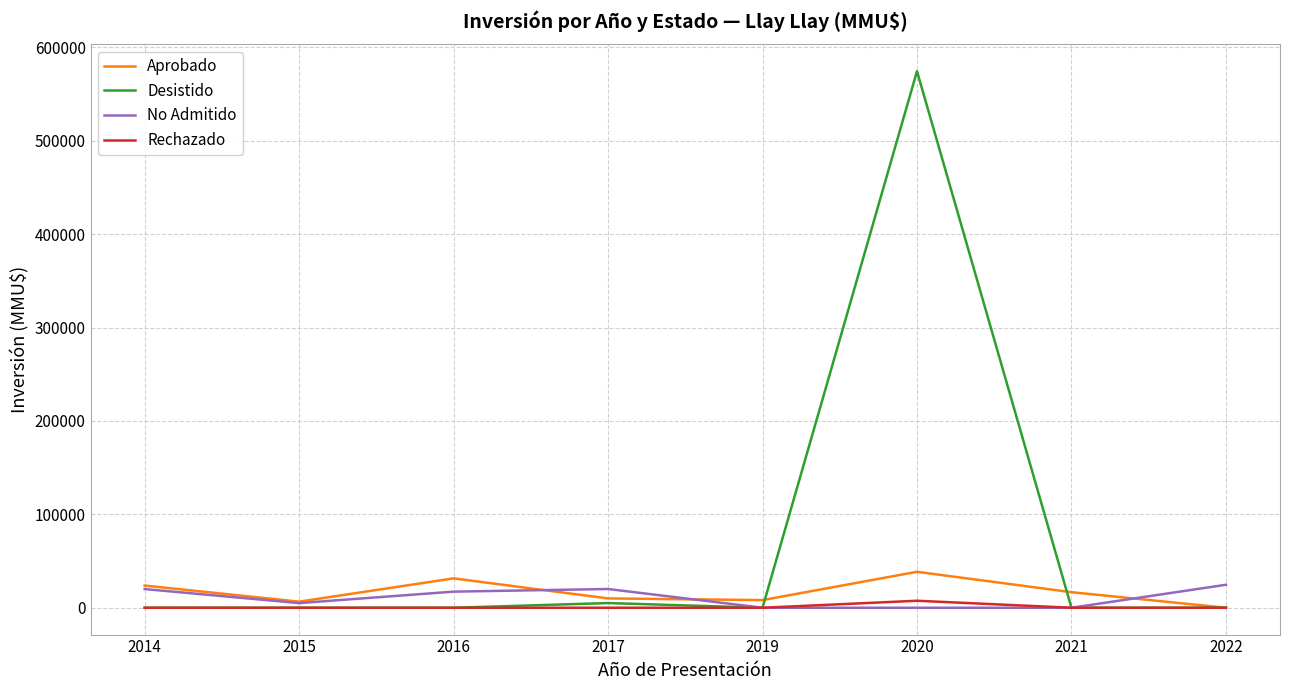

Which series has the largest range (max minus min)?

Desistido